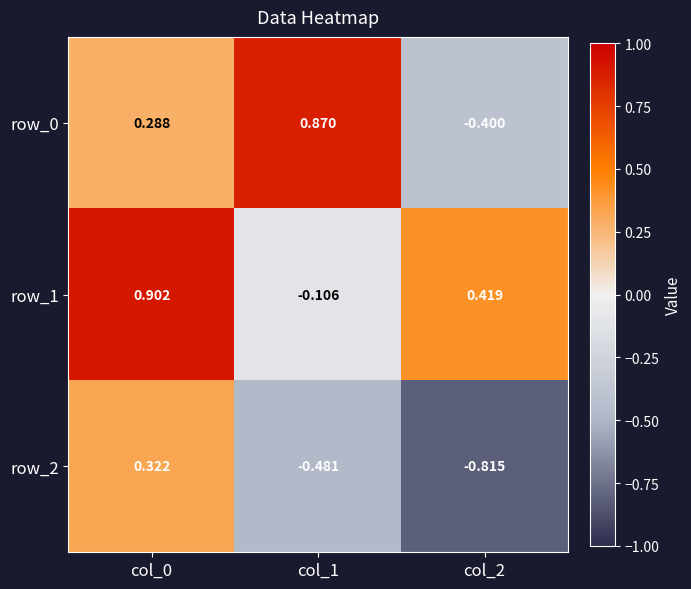

Which series has the largest range (max minus min)?

row_0